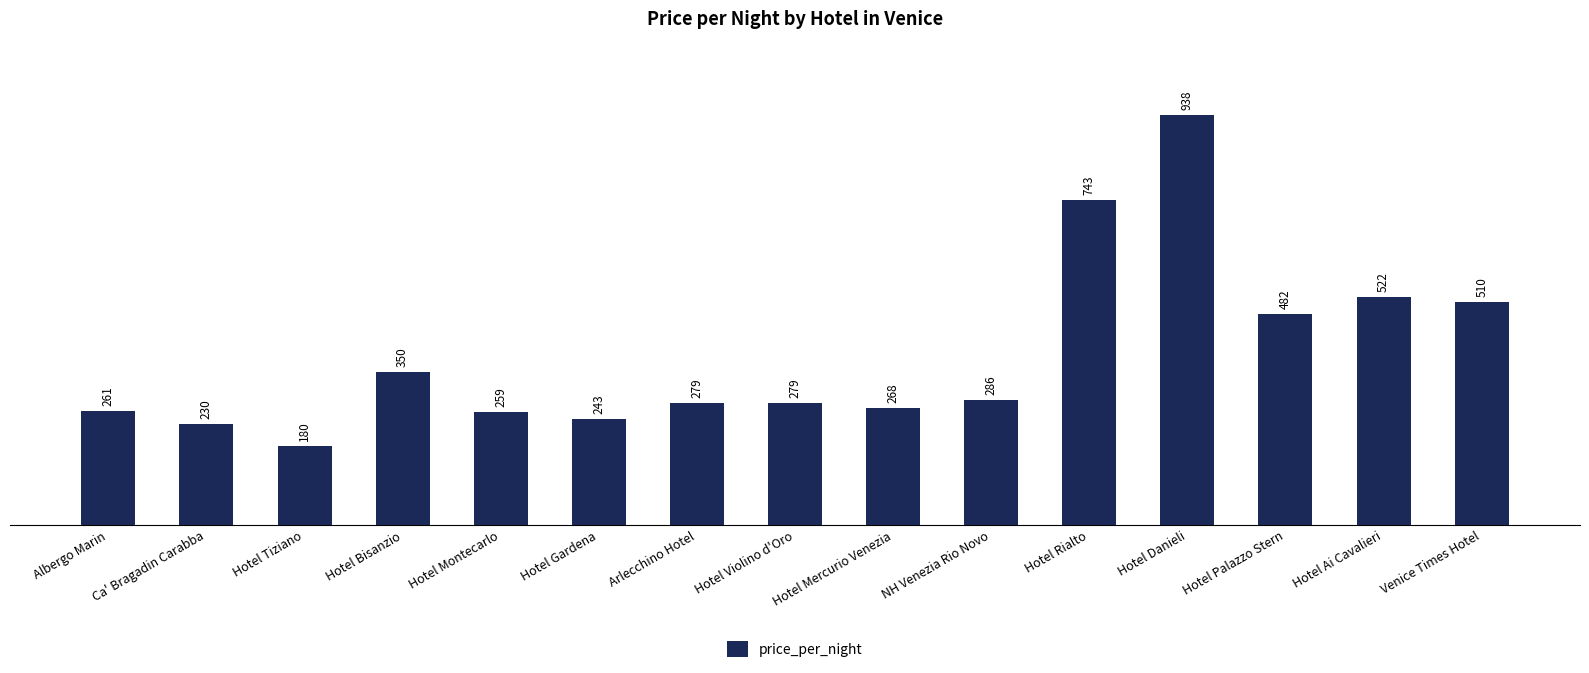

What is the approximate value at Hotel Violino d'Oro?

279